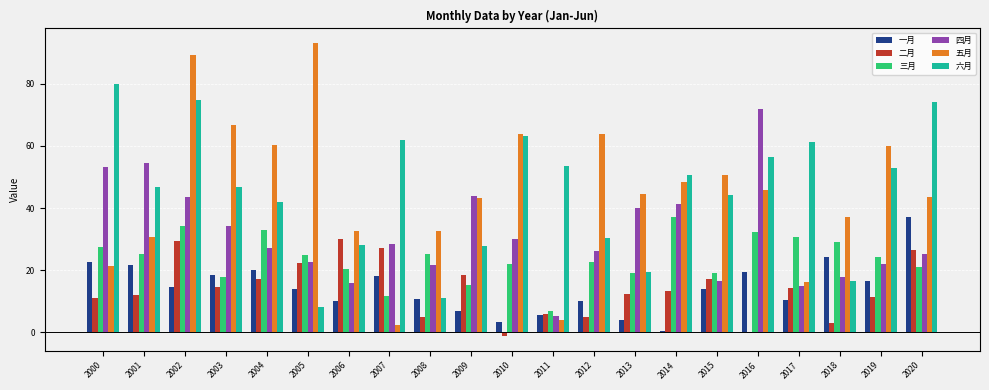

Which category has the highest value in the 四月 series?

2016